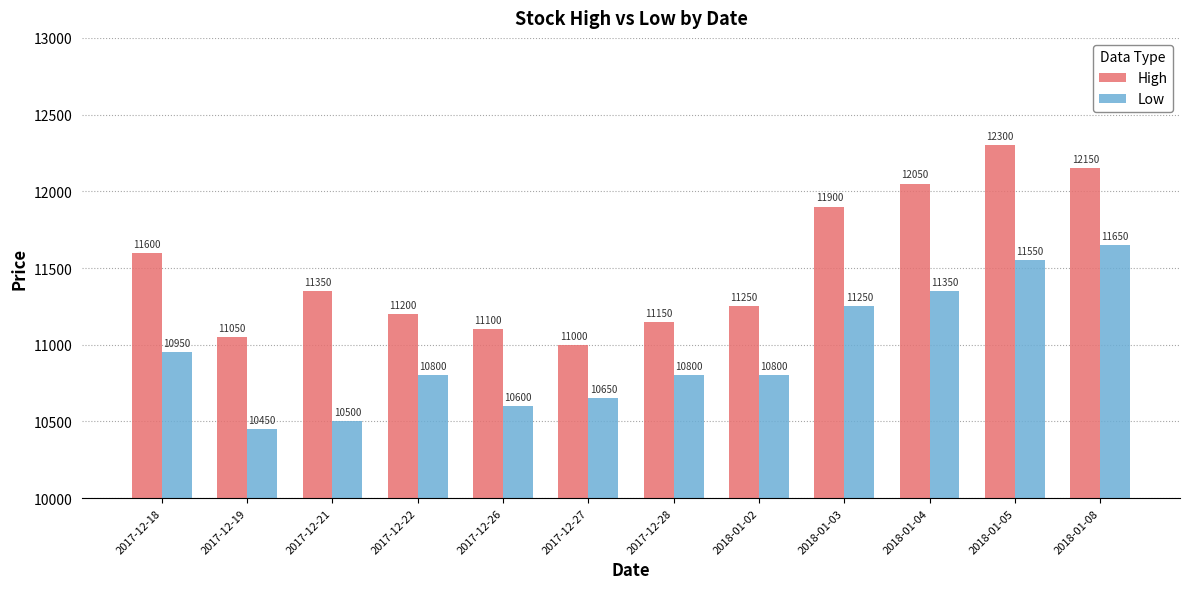

How many groups of bars are there?

12